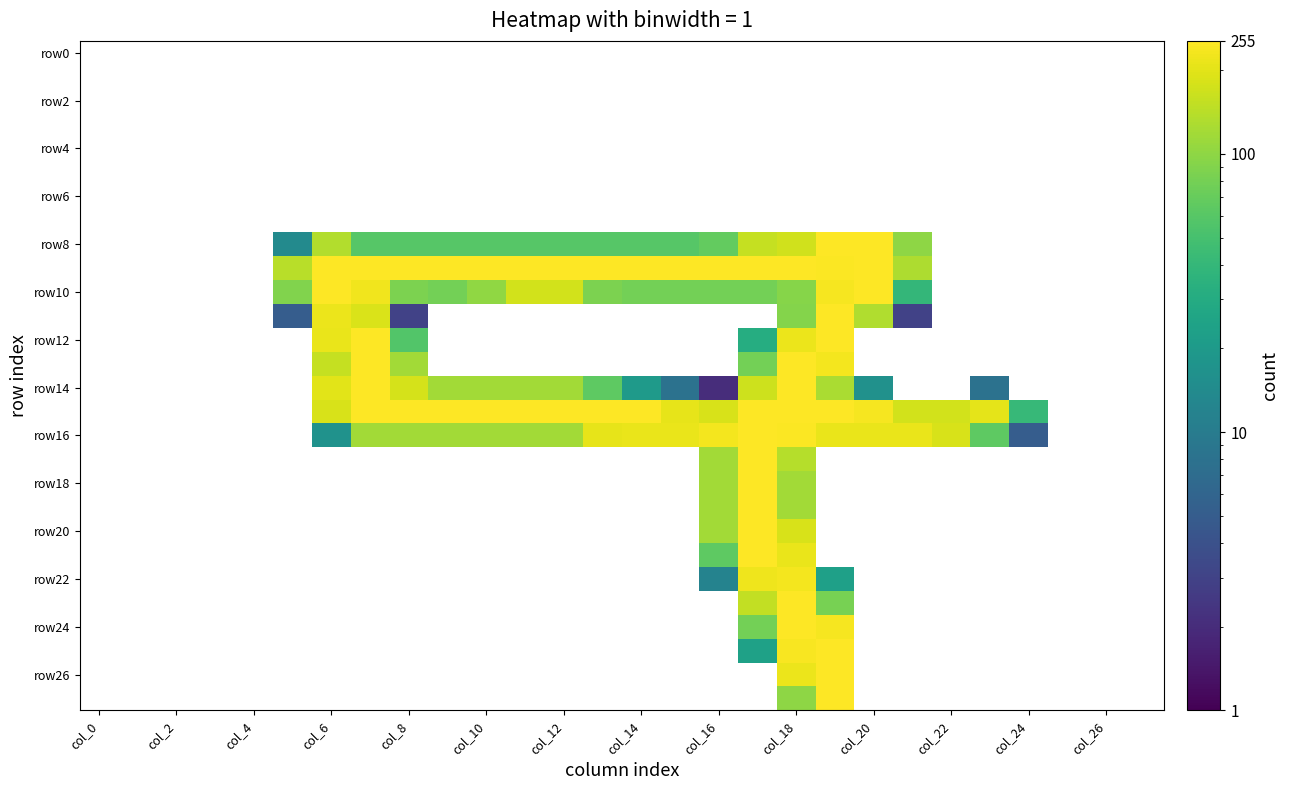

Which series has the widest spread of values?

row8